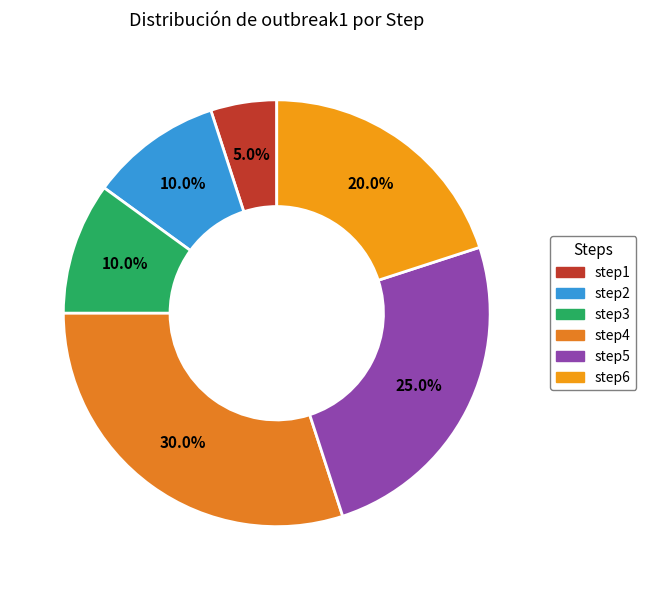

How many segments does this pie chart have?

6